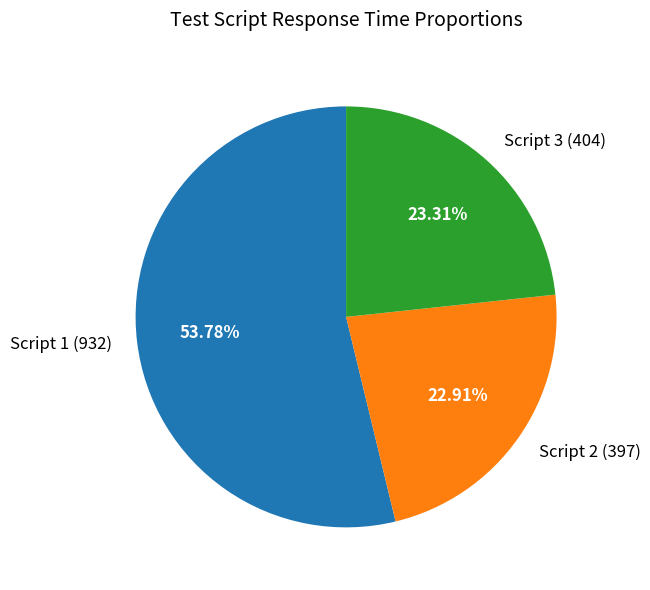

Is there any slice that represents more than half of the pie?

Yes